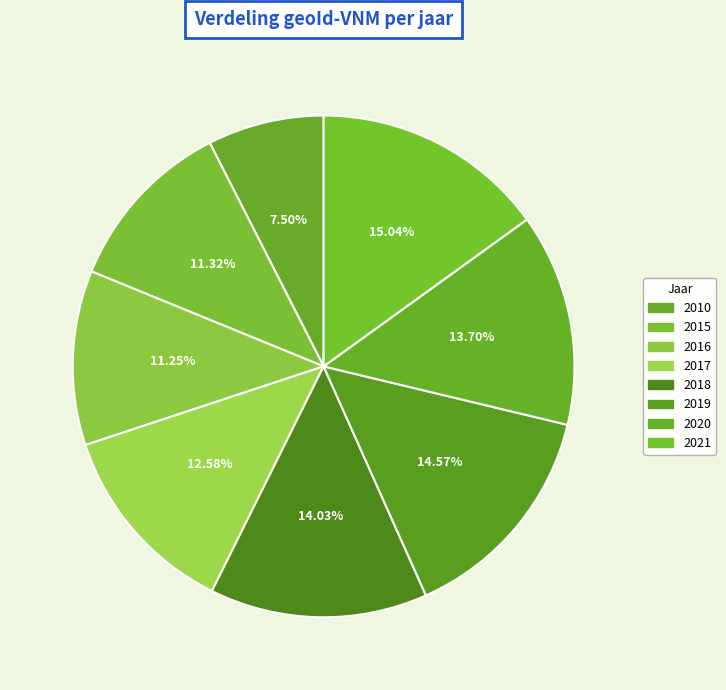

What is the change in value from 2016 to 2021?

+3066.6